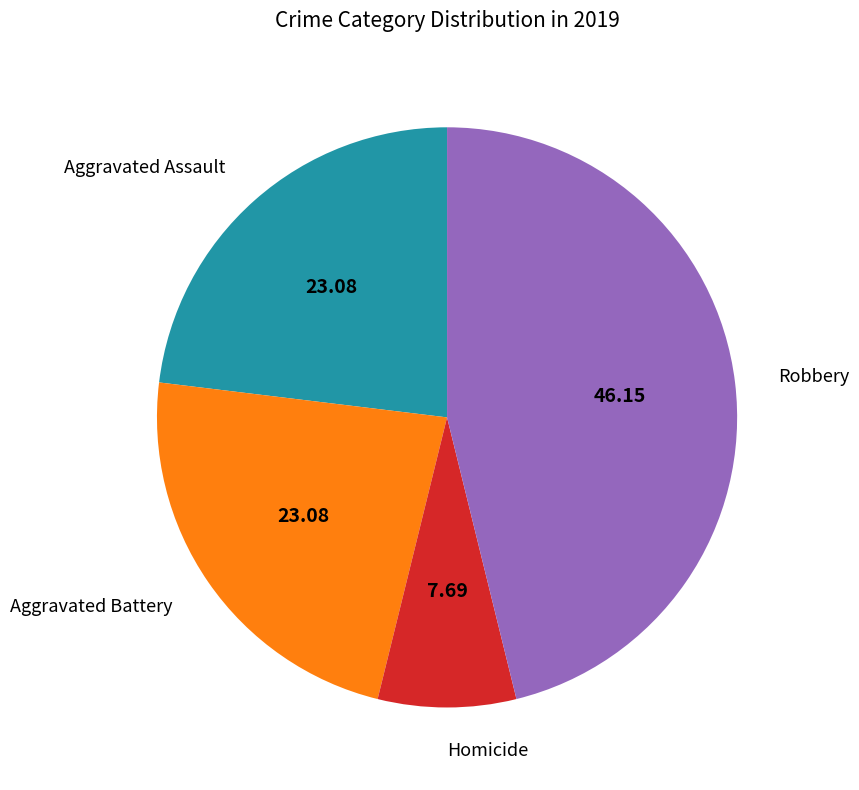

How many segments does this pie chart have?

4